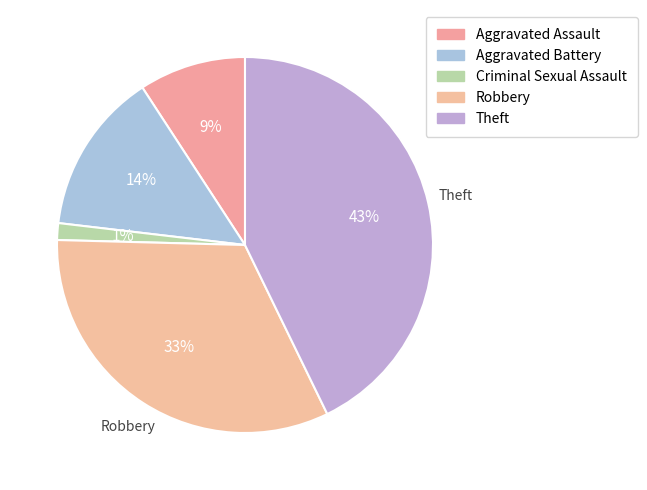

Do Robbery and Criminal Sexual Assault together represent more than half of the pie?

No